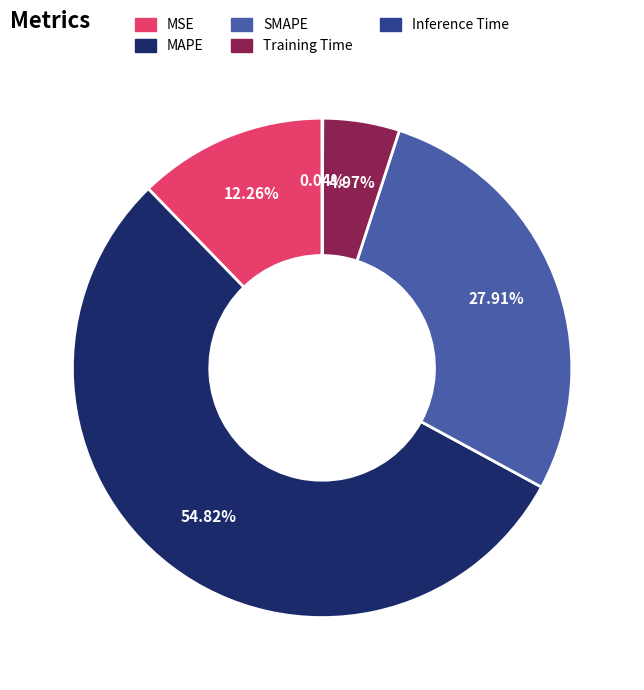

To the nearest percent, what is the difference between the largest and smallest slice percentages?

55%